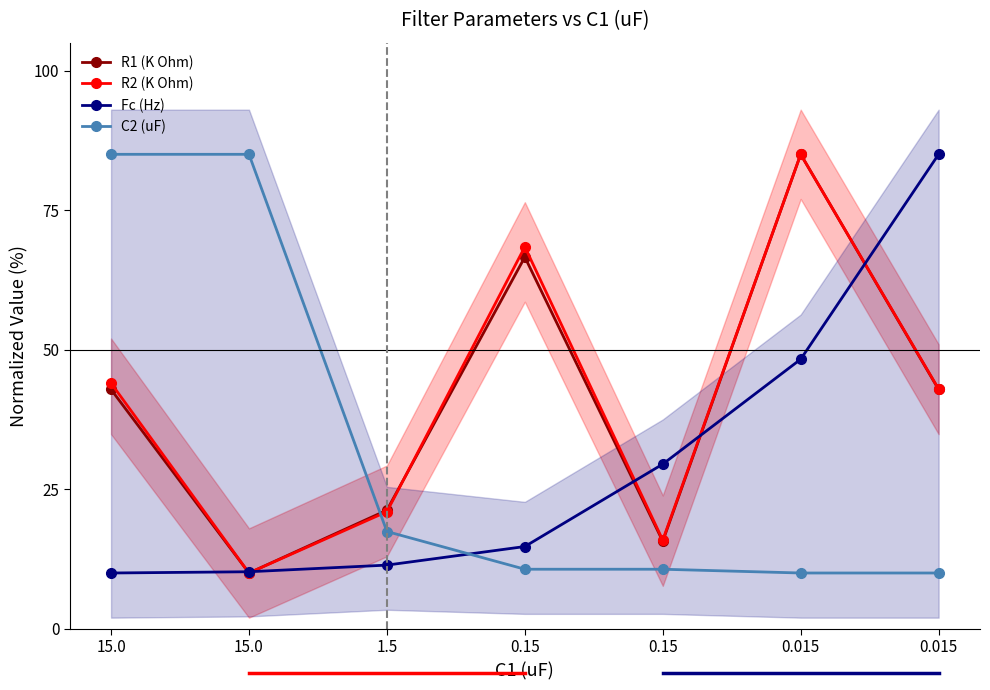

Rank the series at 0.15 from lowest to highest value.

C2 (uF), Fc (Hz), R1 (K Ohm), R2 (K Ohm)